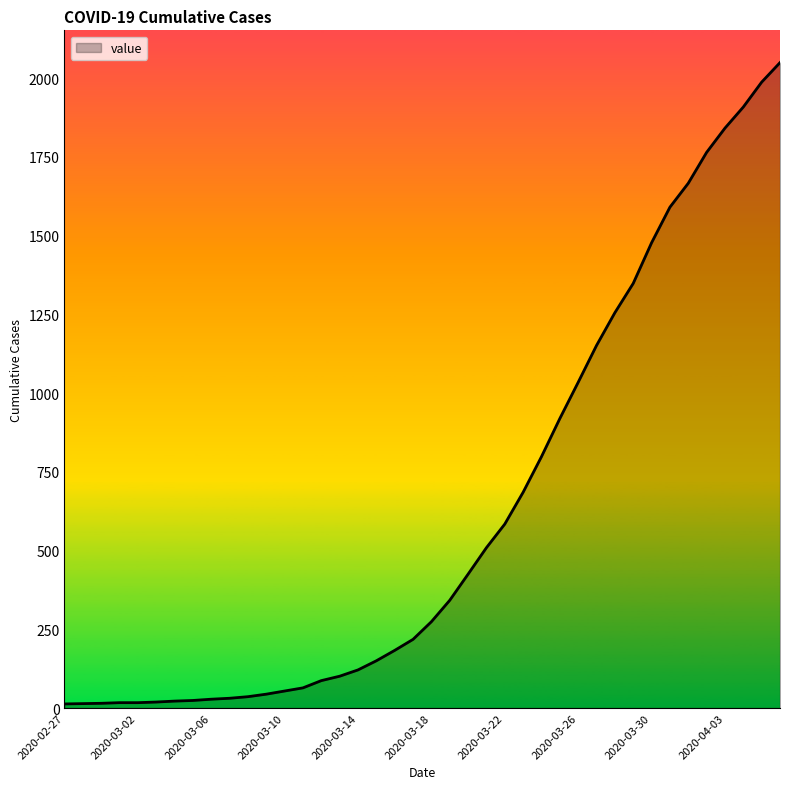

What is the difference between the maximum and minimum values?

2036